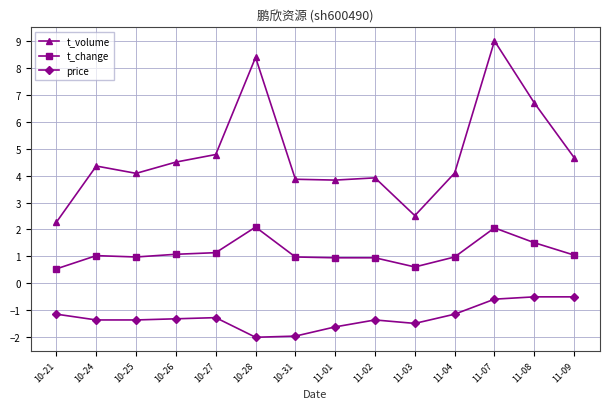

At which category does t_volume reach its first local peak?

10-24